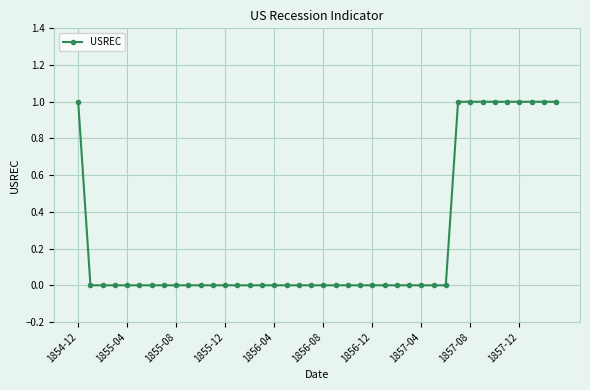

What is the sum of all values?

10